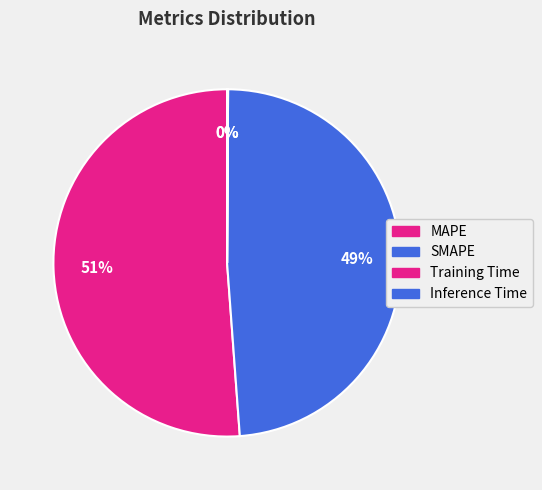

Is it true that Inference Time is 0% of the pie?

True